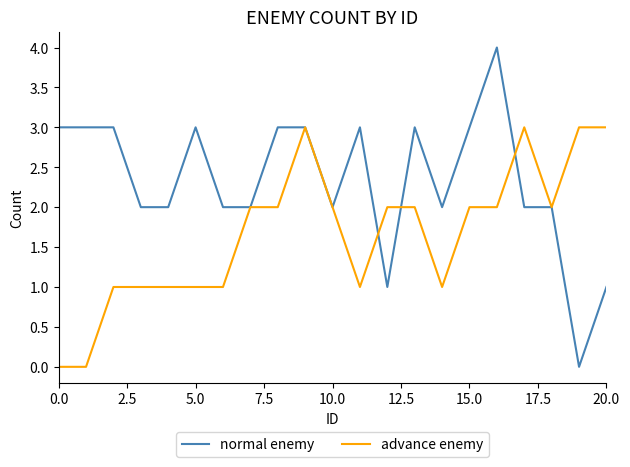

Which series has the largest total across all categories?

normal enemy